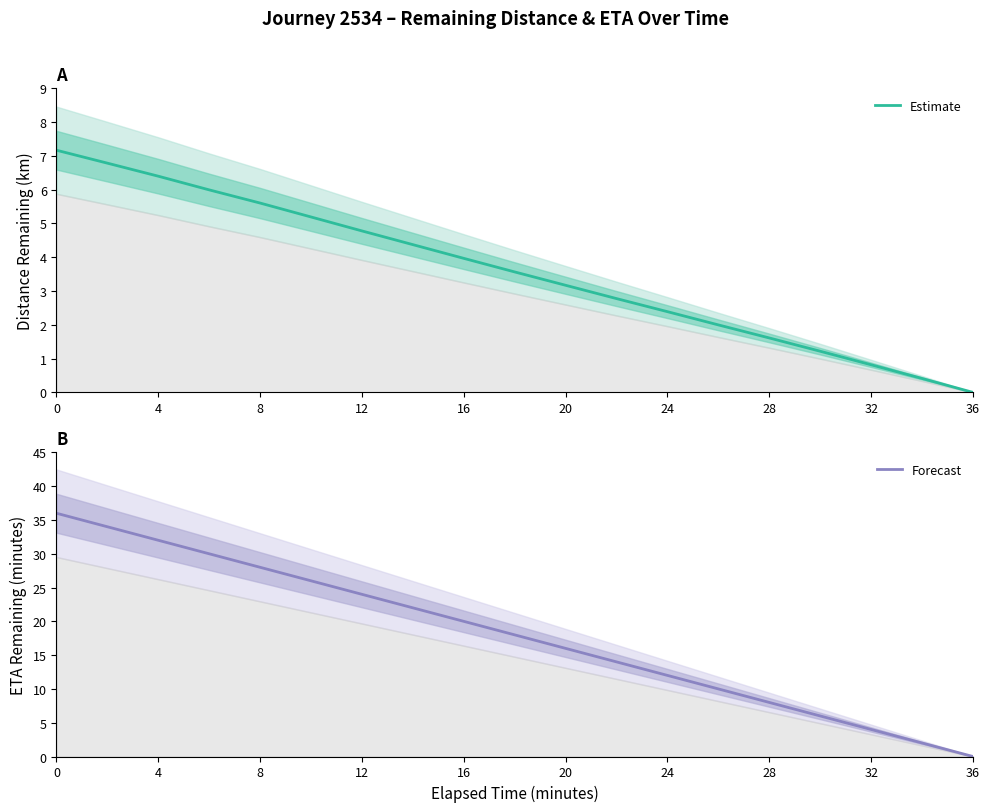

What is the highest value of the Estimate series?

7.2